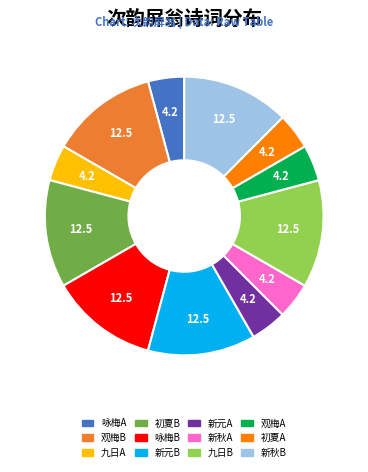

Is there a majority slice in this chart?

No